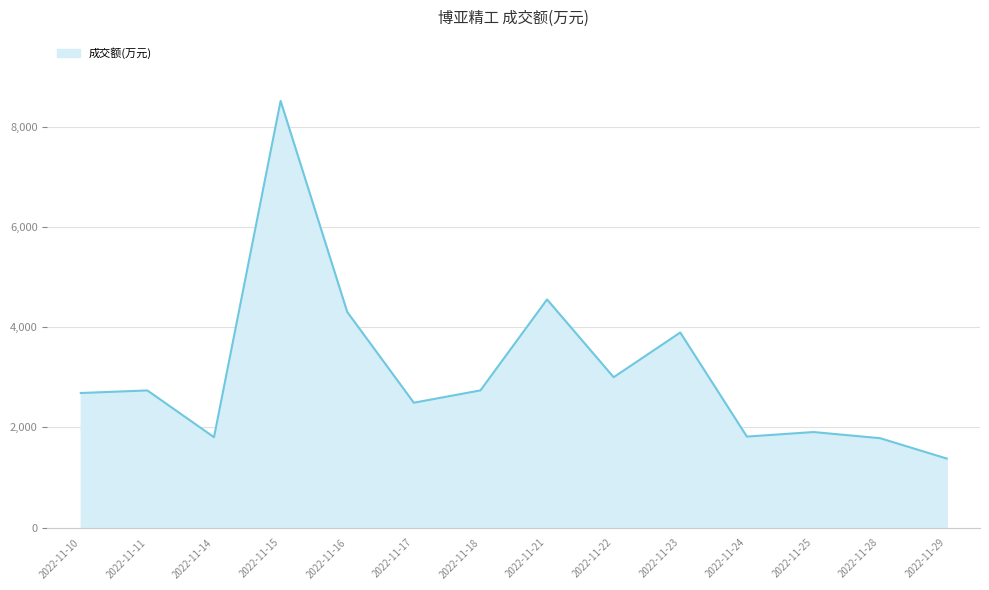

Which label corresponds to the smallest value in the chart?

2022-11-29